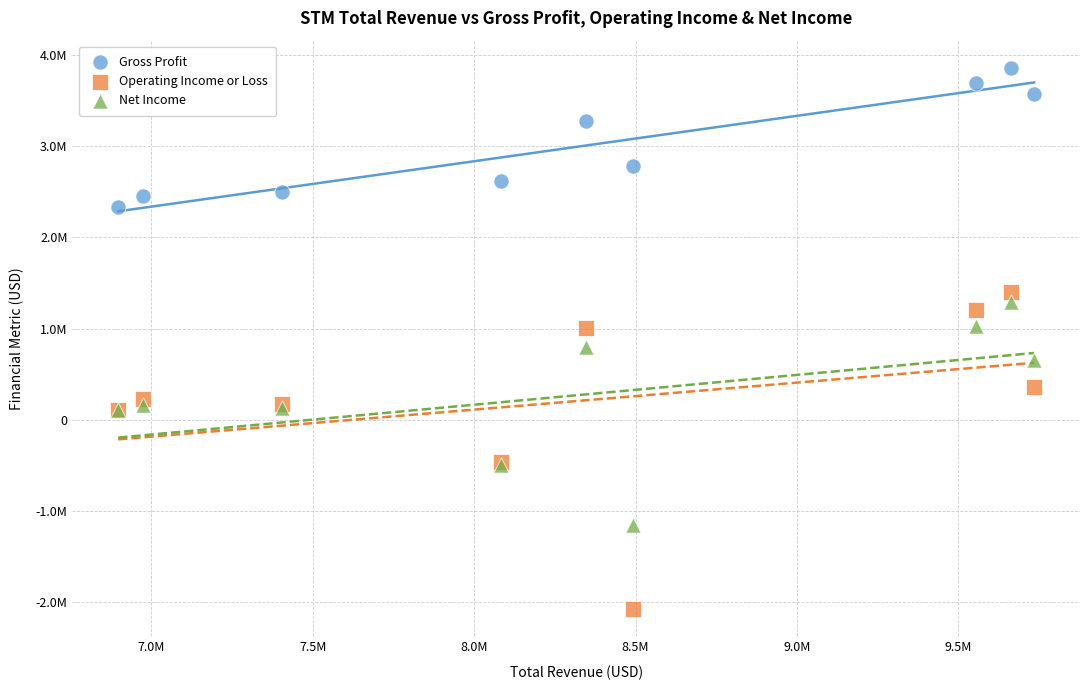

What are all the series names shown in the legend?

Gross Profit, Operating Income or Loss, Net Income